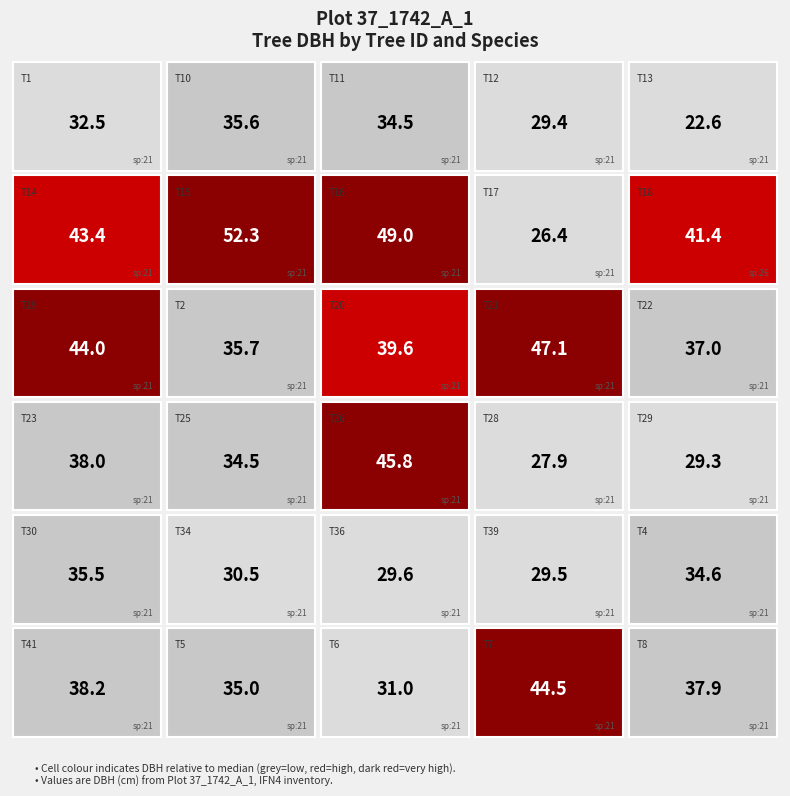

Reading left to right, what are all the values shown in this chart?

IFN4_37_1742_A_1_1: 21.0	32.5
IFN4_37_1742_A_1_10: 21.0	35.6
IFN4_37_1742_A_1_11: 21.0	34.5
IFN4_37_1742_A_1_12: 21.0	29.4
IFN4_37_1742_A_1_13: 21.0	22.6
IFN4_37_1742_A_1_14: 21.0	43.4
IFN4_37_1742_A_1_15: 21.0	52.3
IFN4_37_1742_A_1_16: 21.0	49.0
IFN4_37_1742_A_1_17: 21.0	26.4
IFN4_37_1742_A_1_18: 26.0	41.4
IFN4_37_1742_A_1_19: 21.0	44.0
IFN4_37_1742_A_1_2: 21.0	35.7
IFN4_37_1742_A_1_20: 21.0	39.6
IFN4_37_1742_A_1_21: 21.0	47.1
IFN4_37_1742_A_1_22: 21.0	37.0
IFN4_37_1742_A_1_23: 21.0	38.0
IFN4_37_1742_A_1_25: 21.0	34.5
IFN4_37_1742_A_1_26: 21.0	45.8
IFN4_37_1742_A_1_28: 21.0	27.9
IFN4_37_1742_A_1_29: 21.0	29.3
IFN4_37_1742_A_1_30: 21.0	35.5
IFN4_37_1742_A_1_34: 21.0	30.5
IFN4_37_1742_A_1_36: 21.0	29.6
IFN4_37_1742_A_1_39: 21.0	29.5
IFN4_37_1742_A_1_4: 21.0	34.6
IFN4_37_1742_A_1_41: 21.0	38.2
IFN4_37_1742_A_1_5: 21.0	35.0
IFN4_37_1742_A_1_6: 21.0	31.0
IFN4_37_1742_A_1_7: 21.0	44.5
IFN4_37_1742_A_1_8: 21.0	37.9